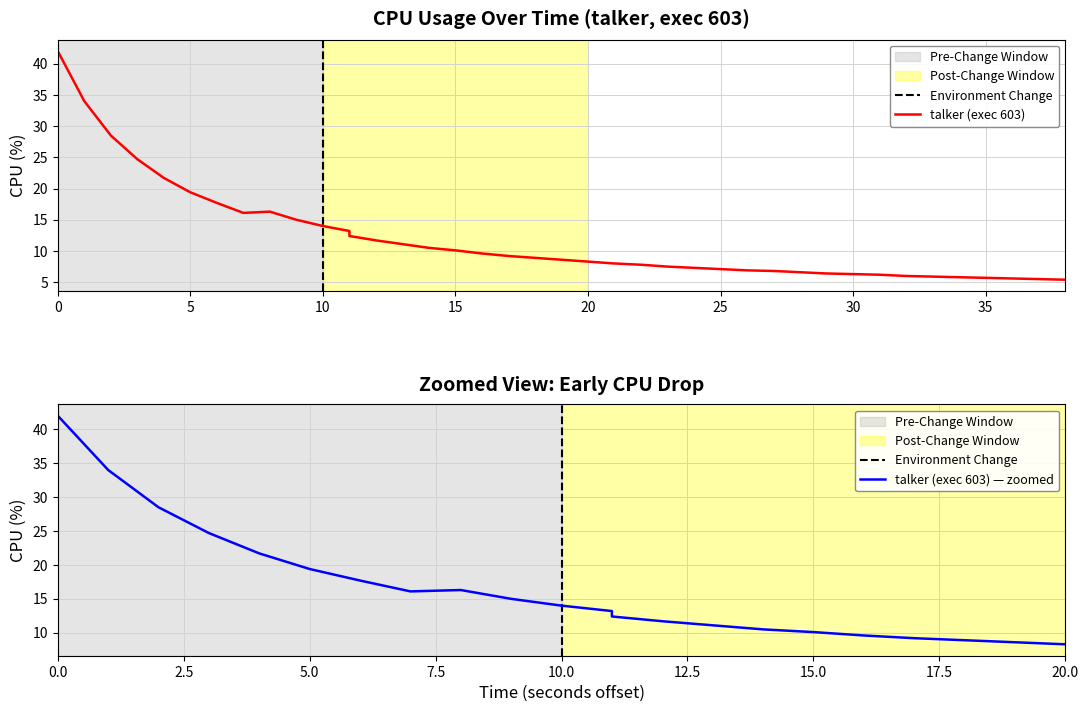

The chart shows a value of 3.4 at 24. True or false?

False